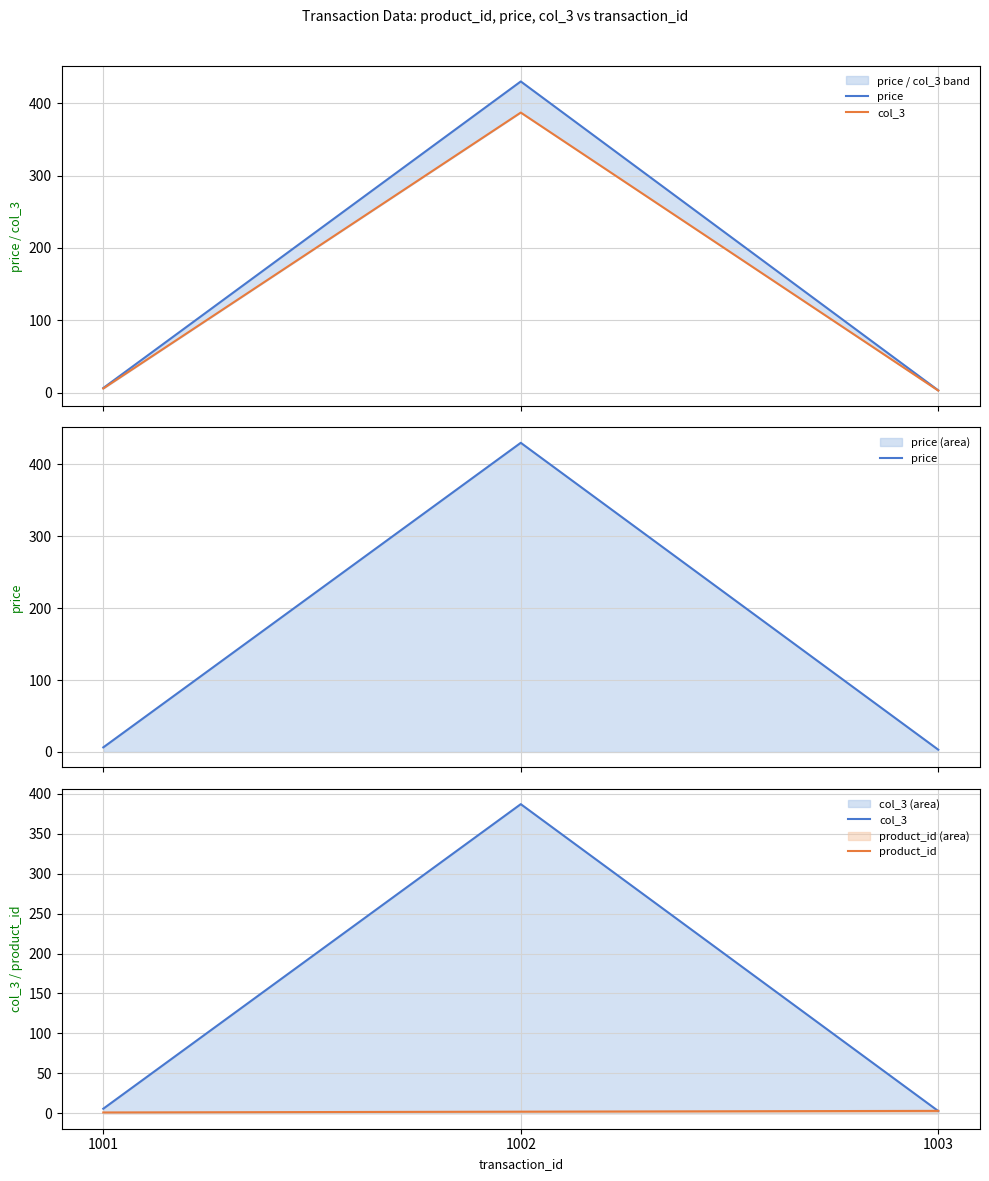

At 1002, list the series in order from largest to smallest.

price, col_3, product_id